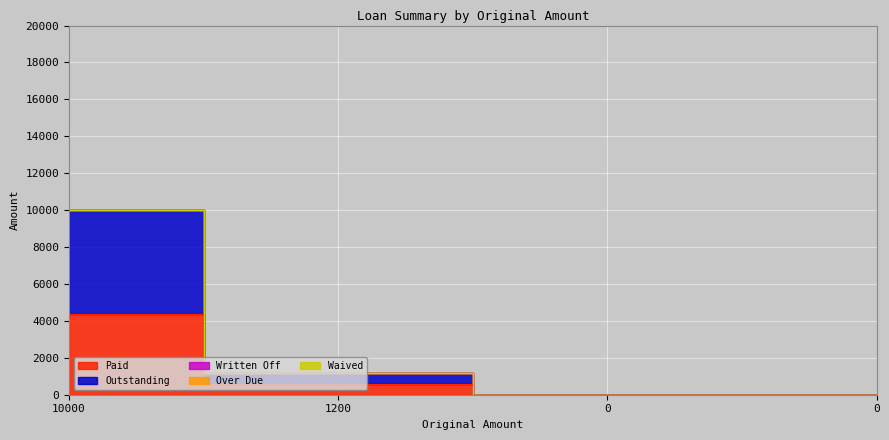

The Paid series shows 2866 at 0. True or false?

False